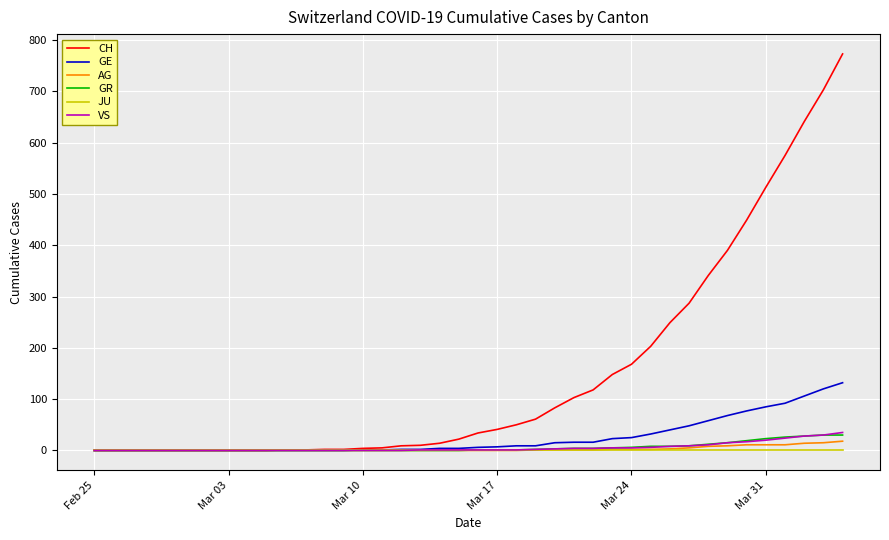

What is the maximum value for GE?

132